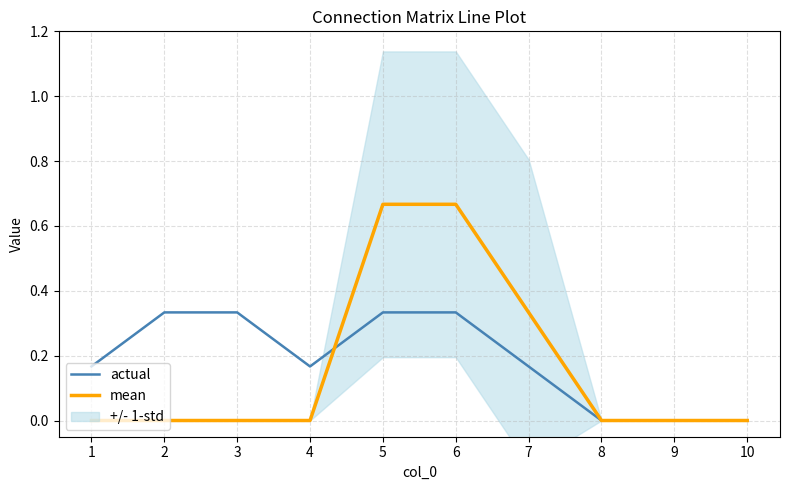

True or false: mean has a value of 0.3 at 5.

False